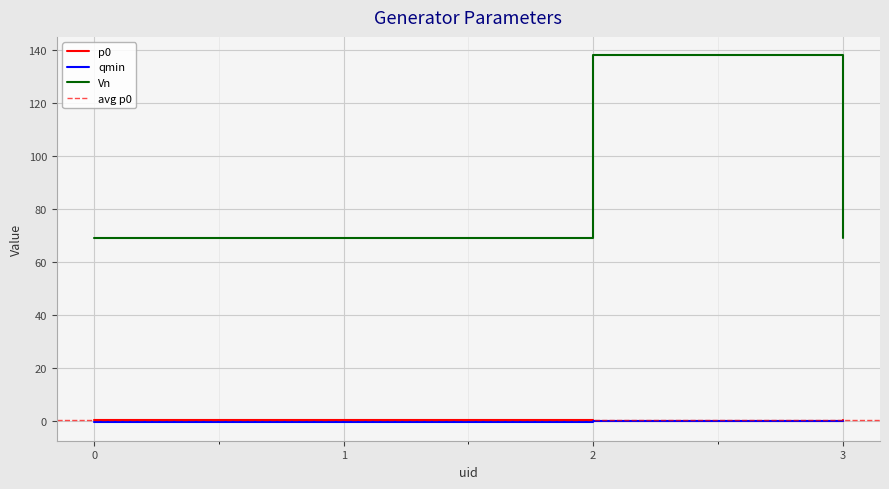

What is the value of the p0 point at the 2nd from the left?

0.4